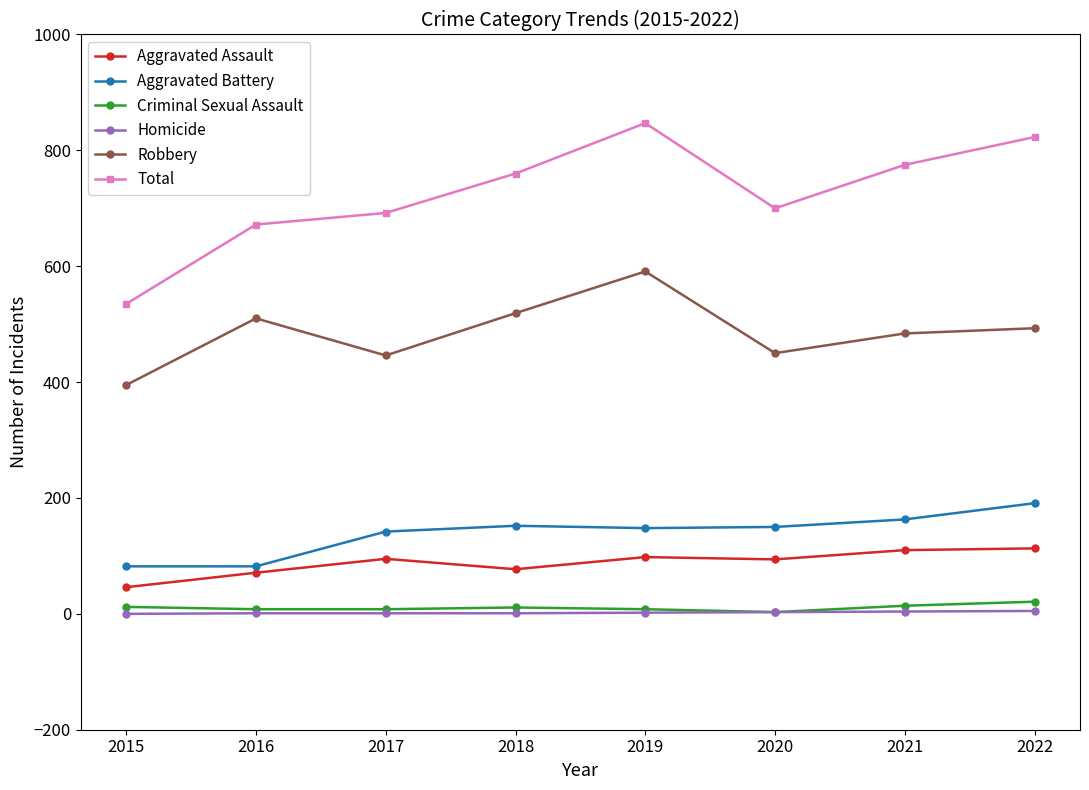

True or false: Criminal Sexual Assault has more than 0 interior local peaks.

True